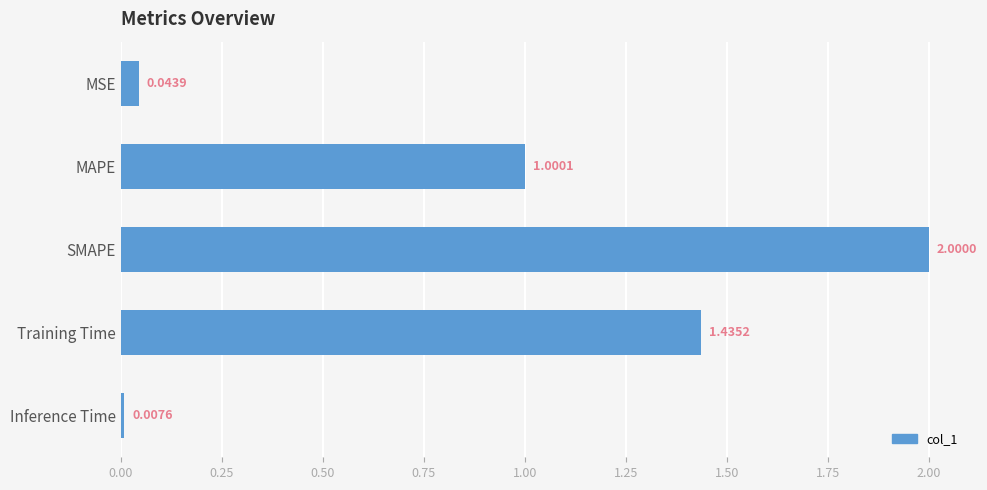

At which label is the value closest to 1?

MAPE